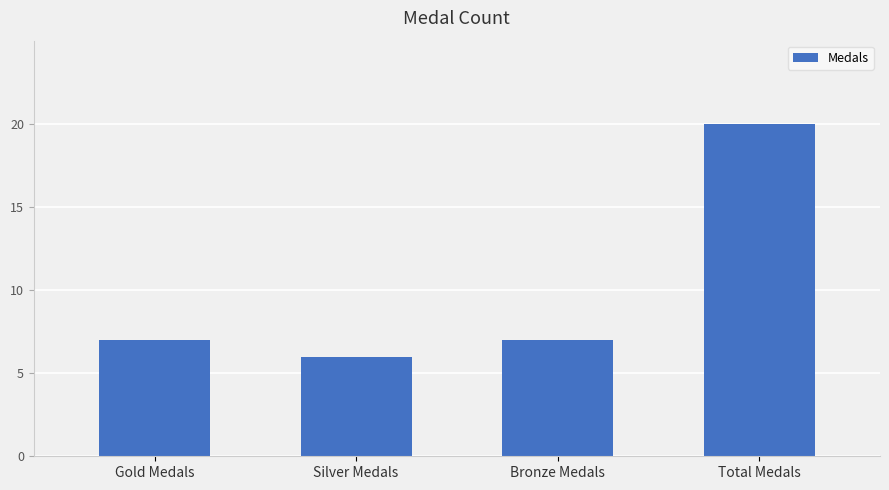

What is the minimum value shown in the chart?

6